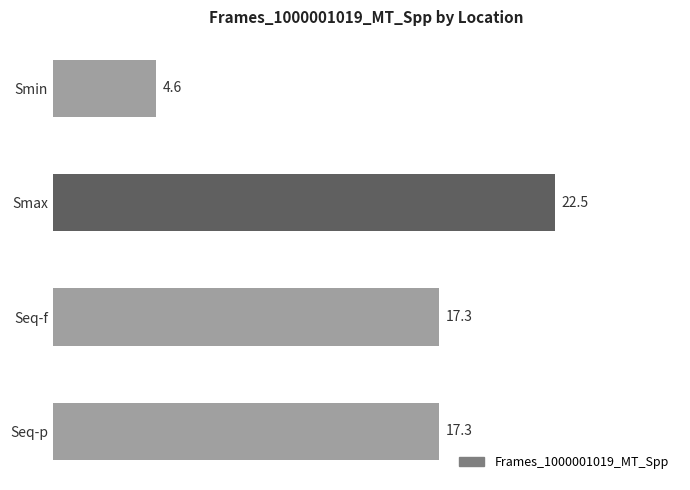

What is the label of the 3rd bar from the top?

Seq-f